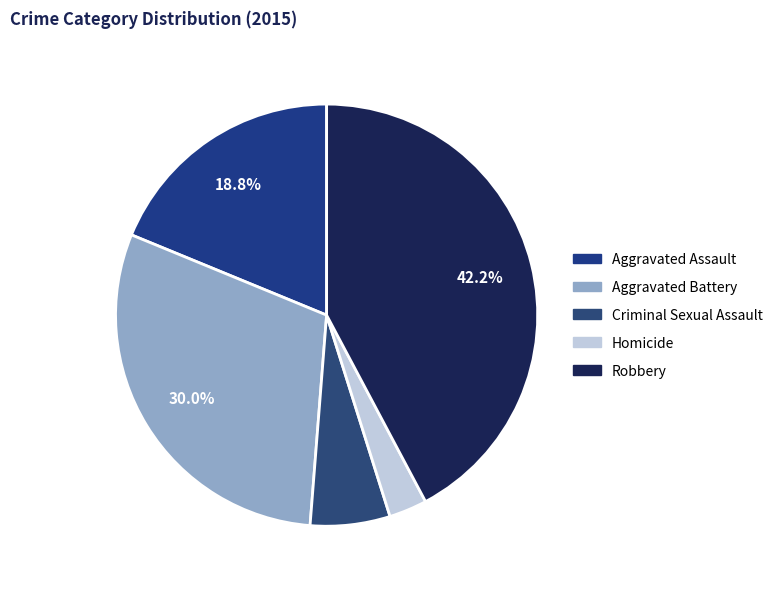

Count the number of slices in the pie.

5